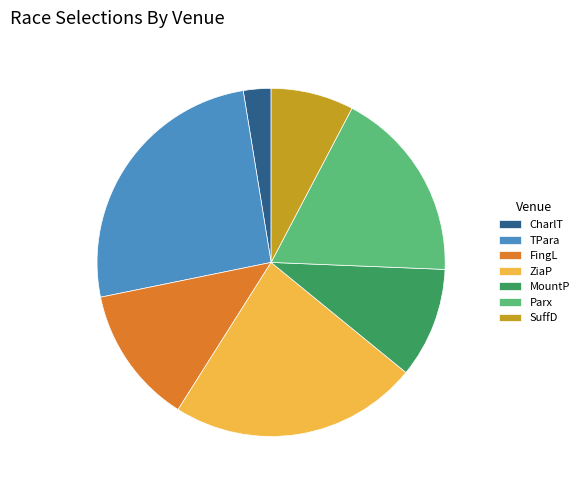

Which slice is the largest?

TPara